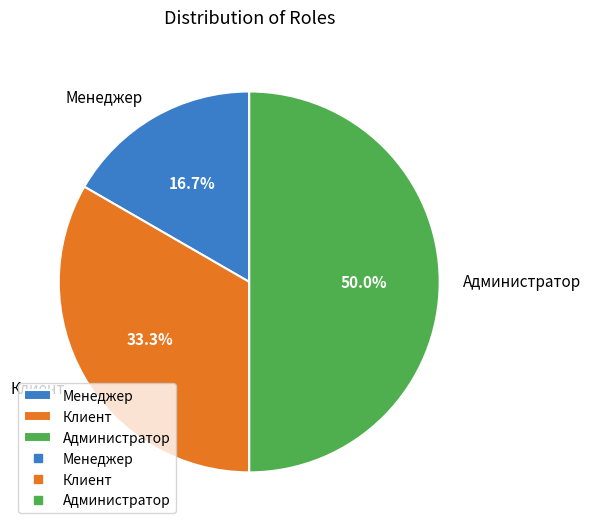

Approximately how many times larger is the value at Администратор compared to Клиент?

1.5